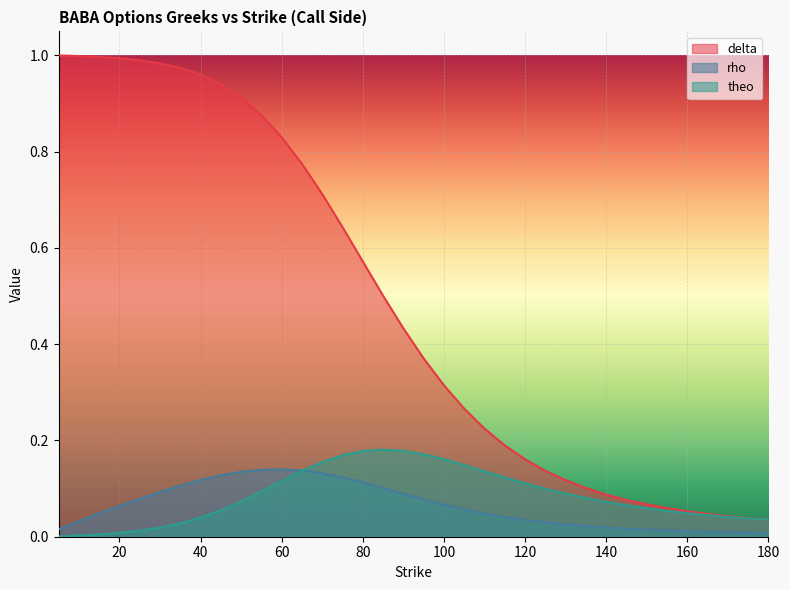

After their last crossing, which series has the higher values: theo or rho?

theo